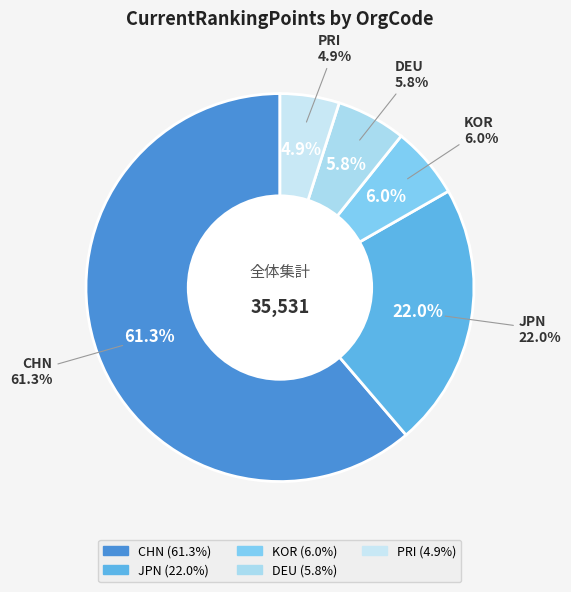

To the nearest percent, what percentage of the pie is DEU?

6%